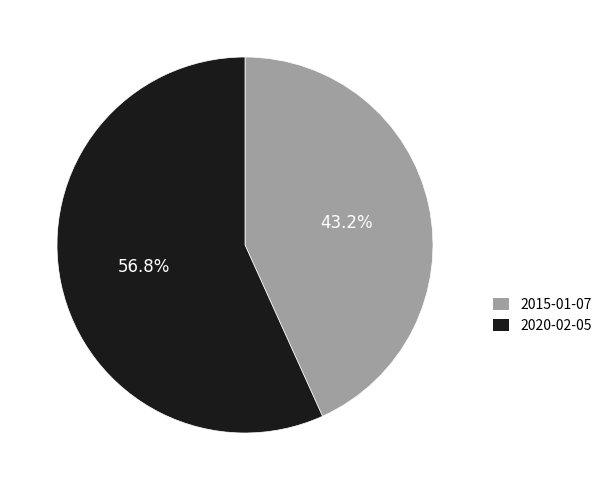

What is the ratio of the value at 2015-01-07 to the value at 2020-02-05?

0.8